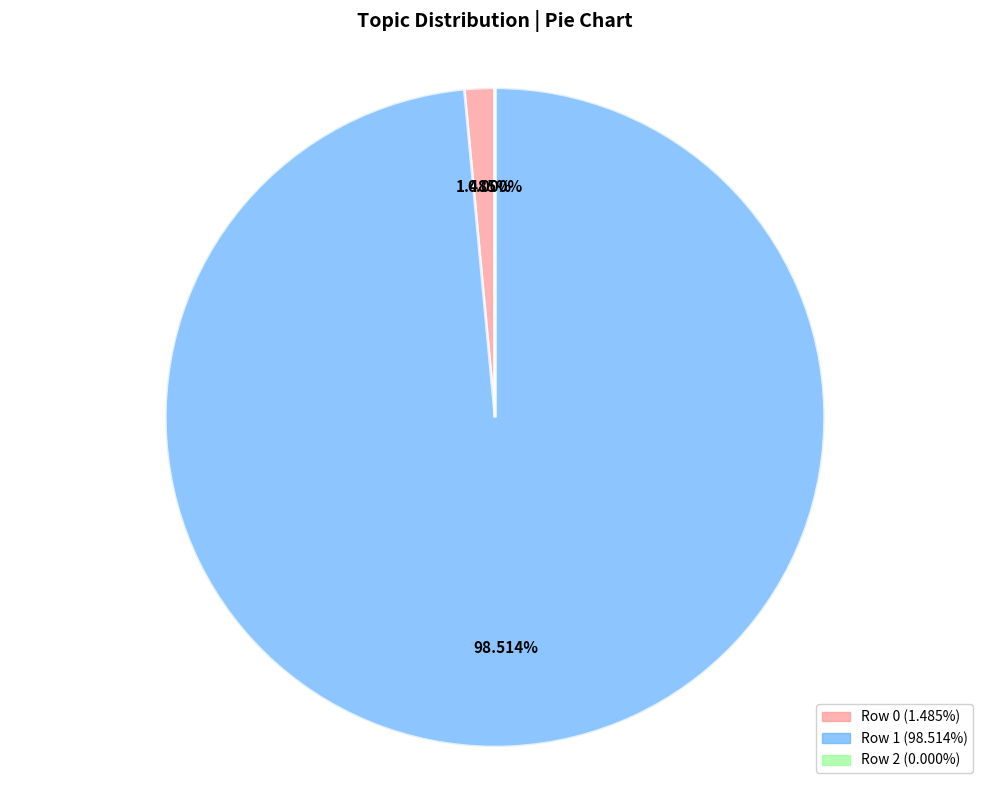

To the nearest percent, what portion does Row 0 represent?

1%